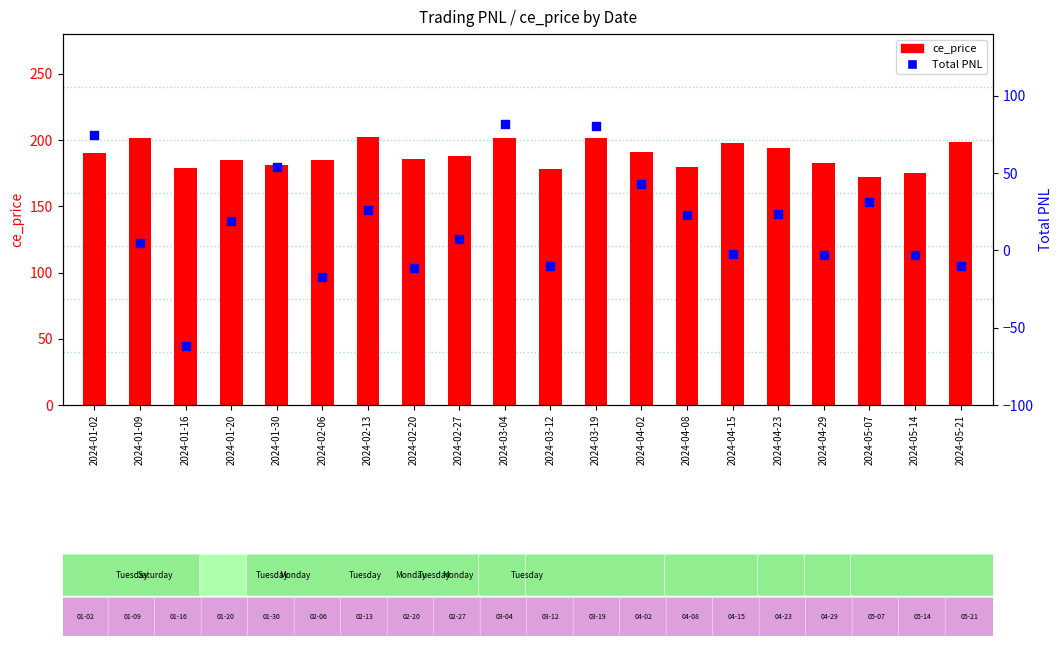

What are all the series names shown in the legend?

ce_price, Total PNL